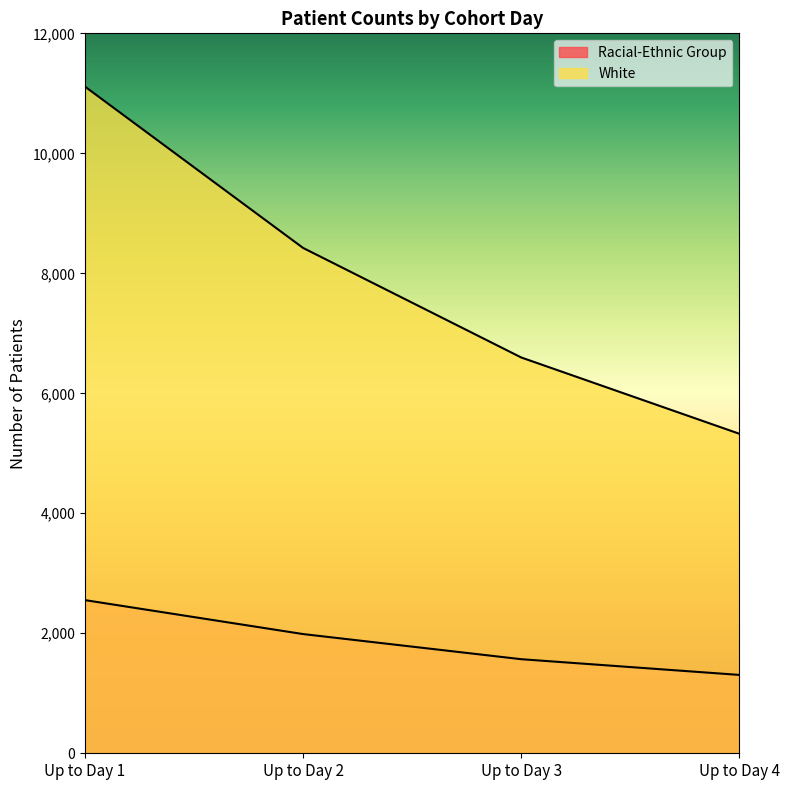

What is the difference between the White values at Up to Day 3 and Up to Day 4?

1272